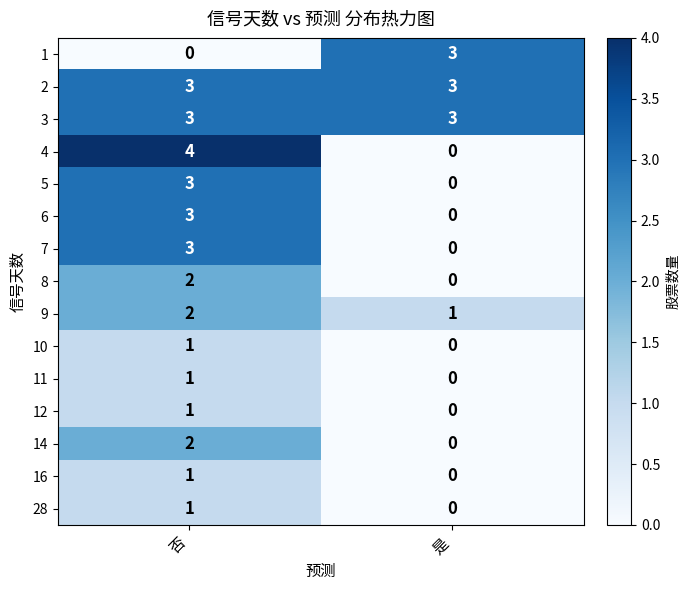

At which category does the chart reach its peak across all series?

否